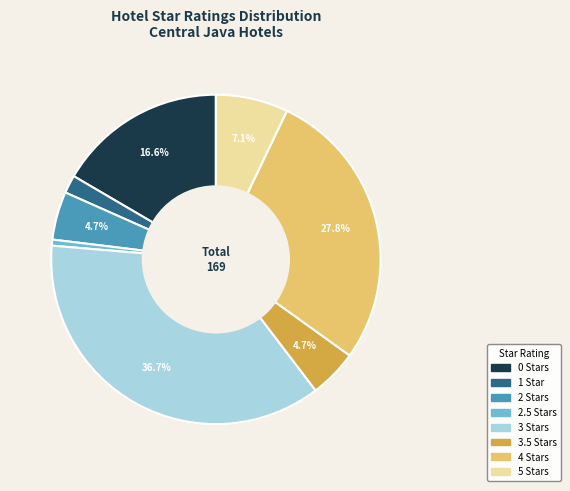

Is there a majority slice in this chart?

No